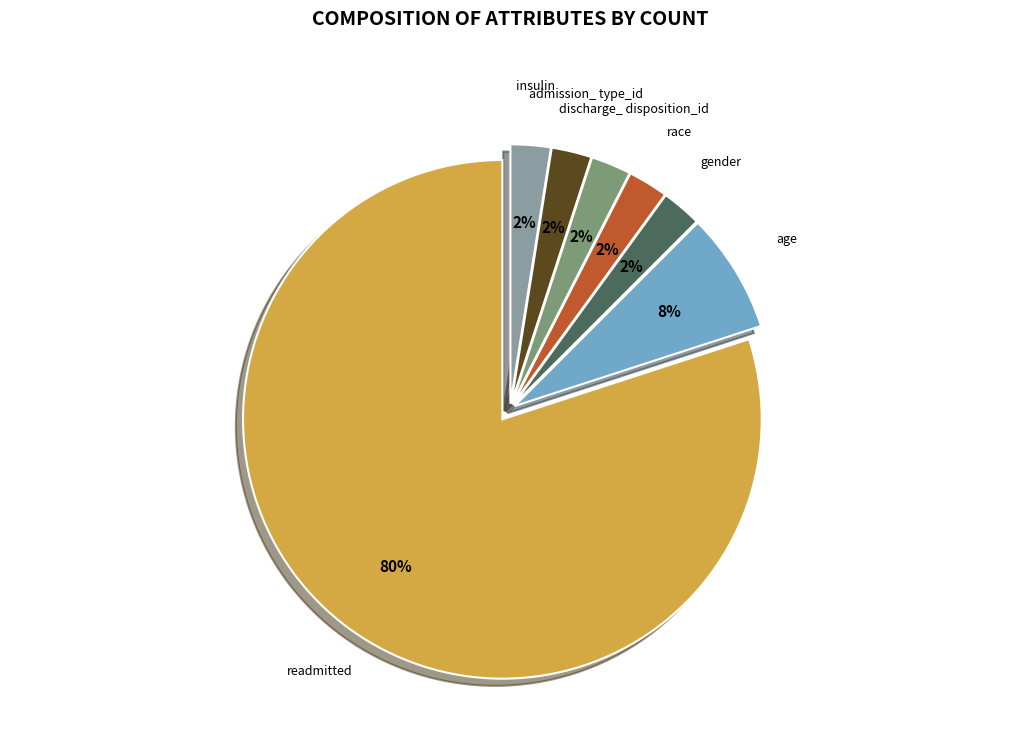

Is it true that readmitted is 72% of the pie?

False